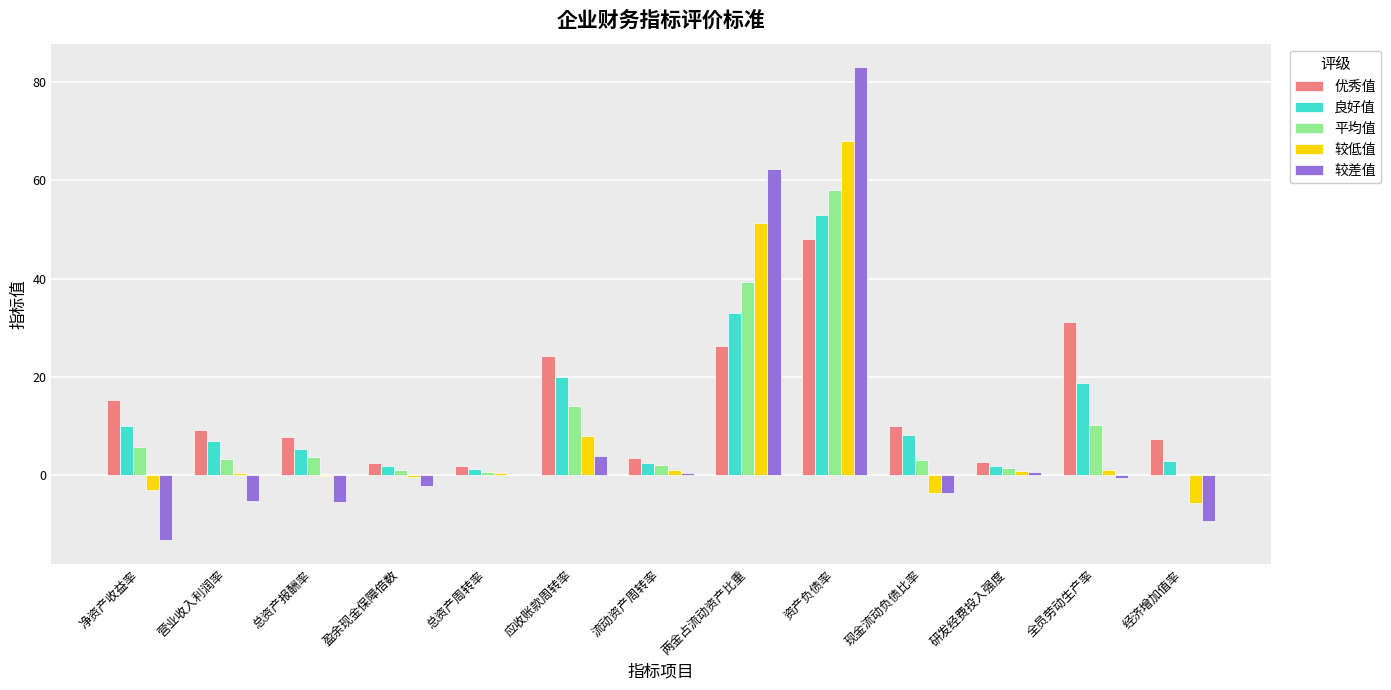

What is the highest value of the 良好值 series?

53.0